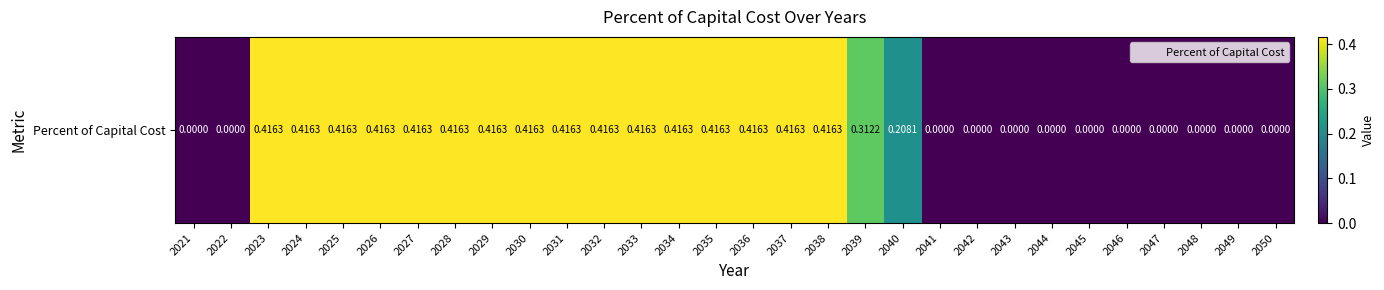

Where is the data nearest to the value 0?

2021